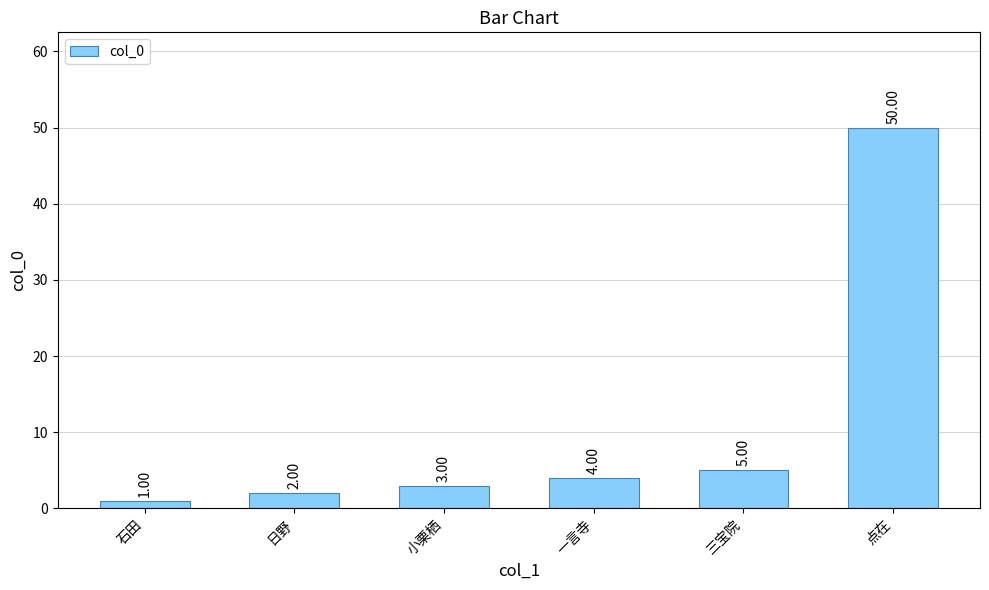

Reading right to left, transcribe all the data shown in this chart.

点在=50	三宝院=5	一言寺=4	小栗栖=3	日野=2	石田=1